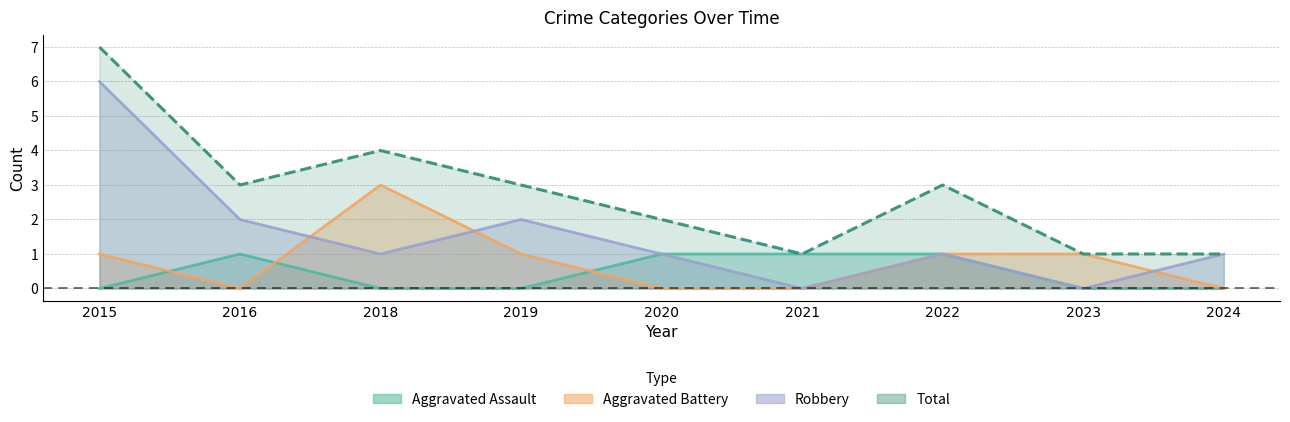

What is the difference between the maximum and minimum values in the Total series?

6